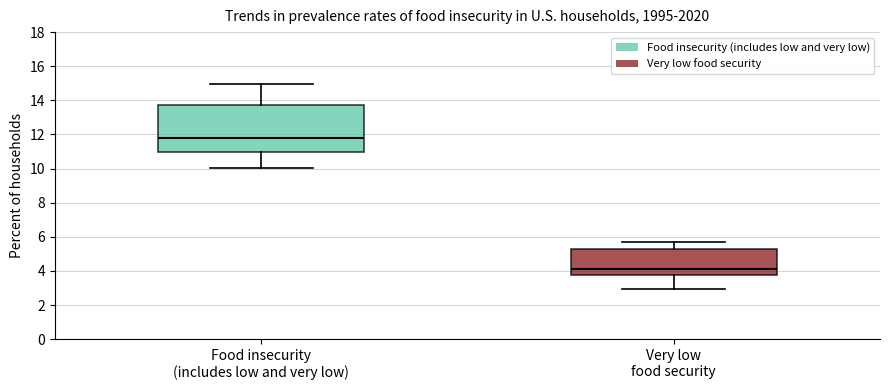

Where does the lower whisker of the box for Very low food security end on the y-axis? The values are not printed on the chart, so give them approximately, as read against the axis.

3.0